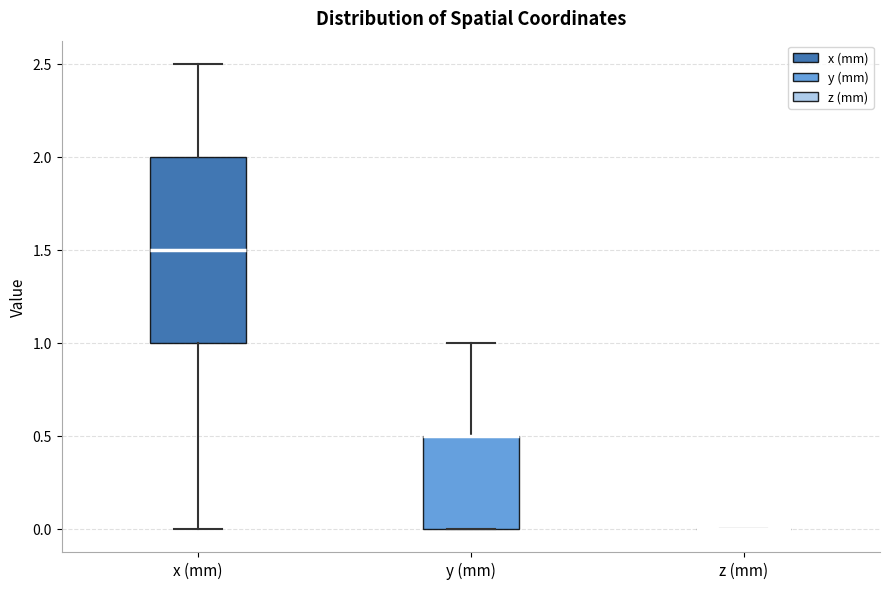

Reading left to right, read every box against the y-axis: the position of its median line, the range the box covers, and the ends of its whiskers. The values are not printed on the chart, so give them approximately, as read against the axis.

x (mm): median 1.5, box 1.0 to 2.0, whiskers 0.0 to 2.5
y (mm): median 0.5 (drawn on the box's upper edge), box 0.0 to 0.5, whiskers 0.0 to 1.0
z (mm): box collapsed to a line at 0.0, whiskers 0.0 to 0.0